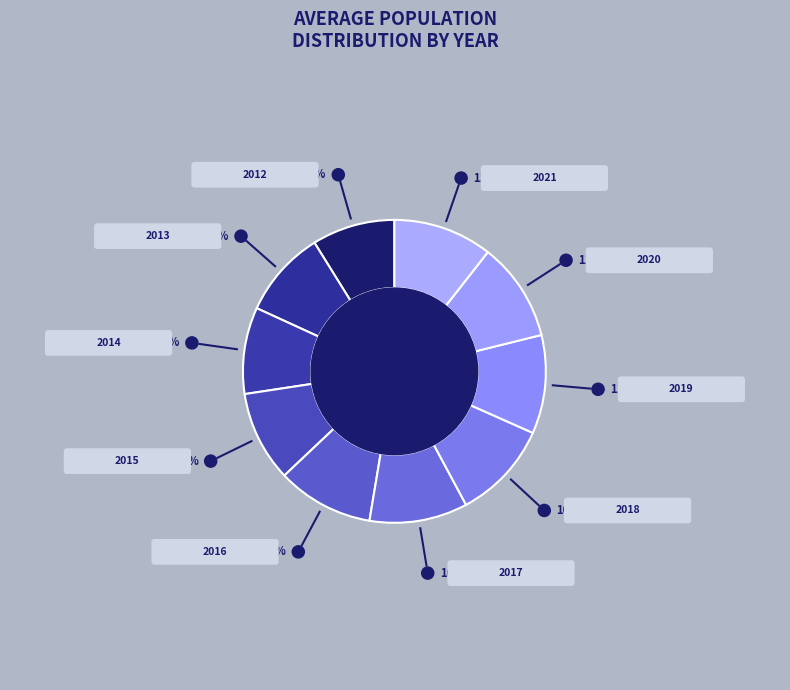

Rank the categories by value from lowest to highest.

2012, 2014, 2013, 2015, 2016, 2017, 2018, 2019, 2020, 2021